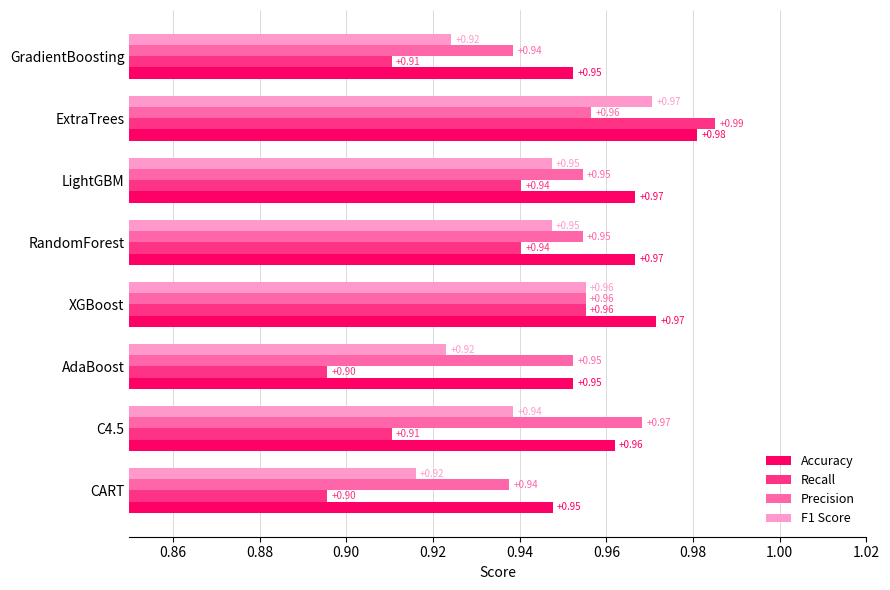

How many categories are shown in the chart?

8